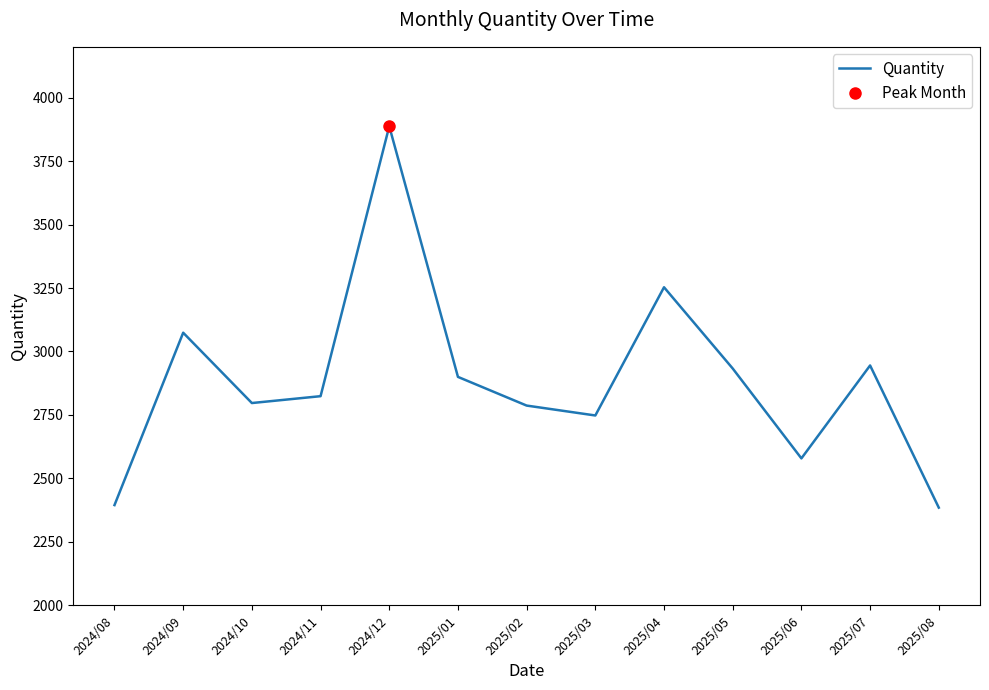

At which category does the data reach its first local peak?

2024/09